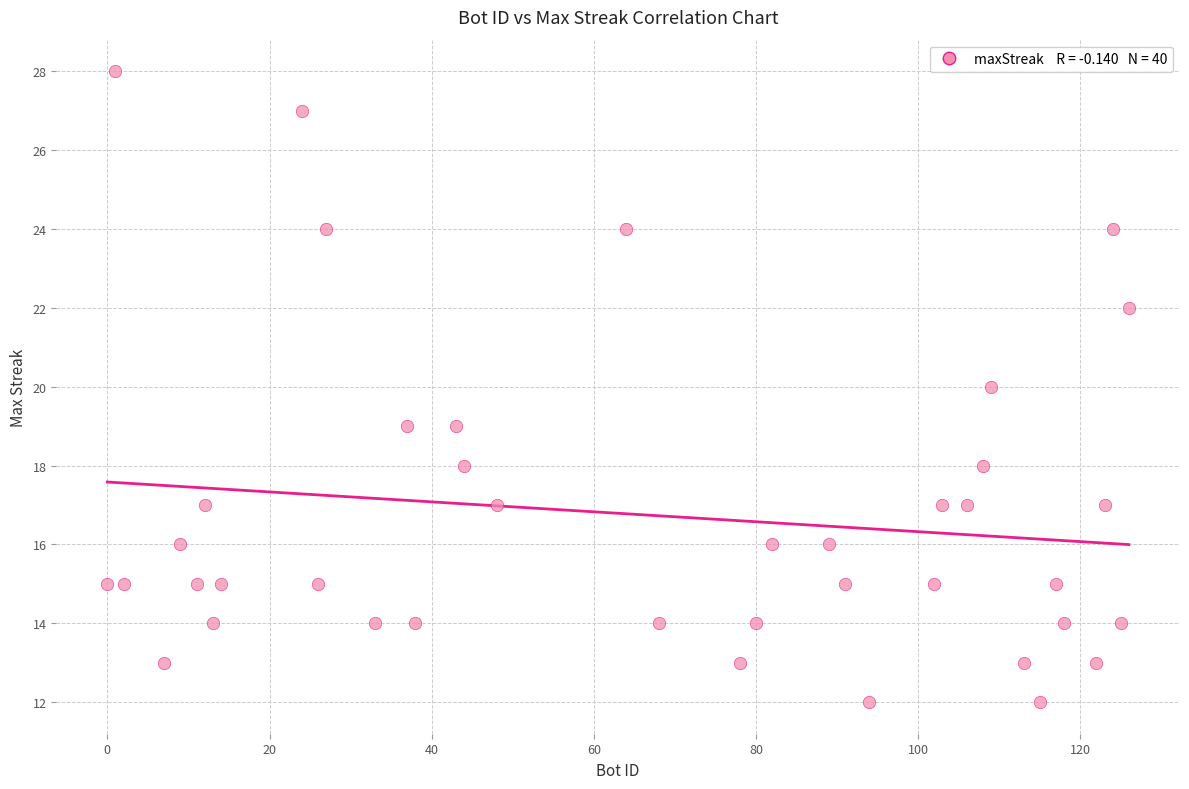

What is the range of X values (max minus min)?

126